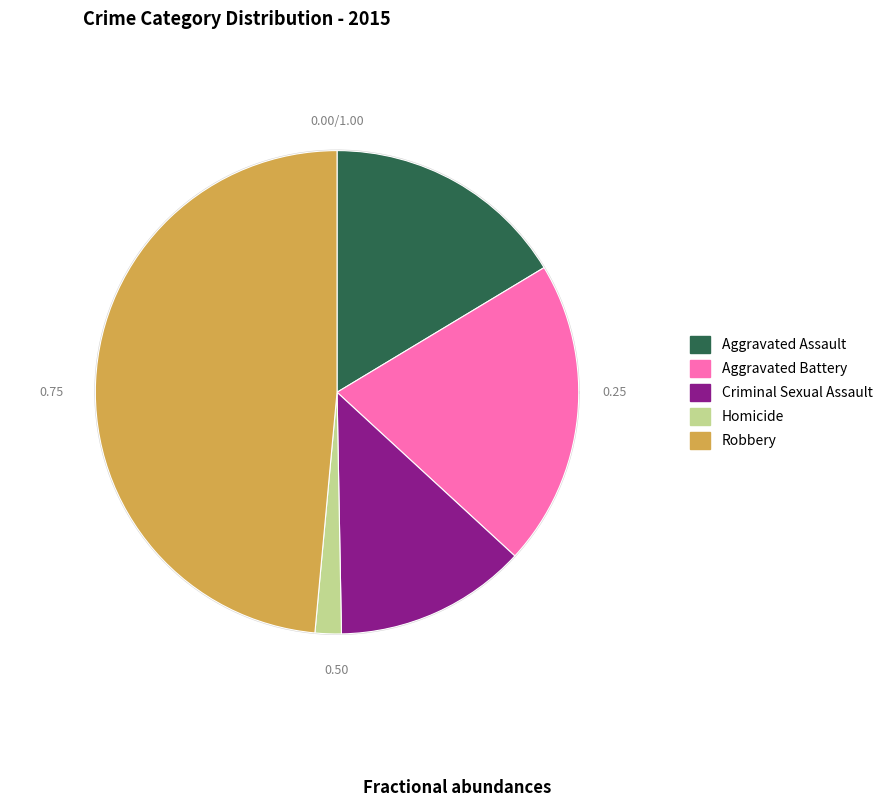

True or false: Homicide accounts for 2% of the total.

True